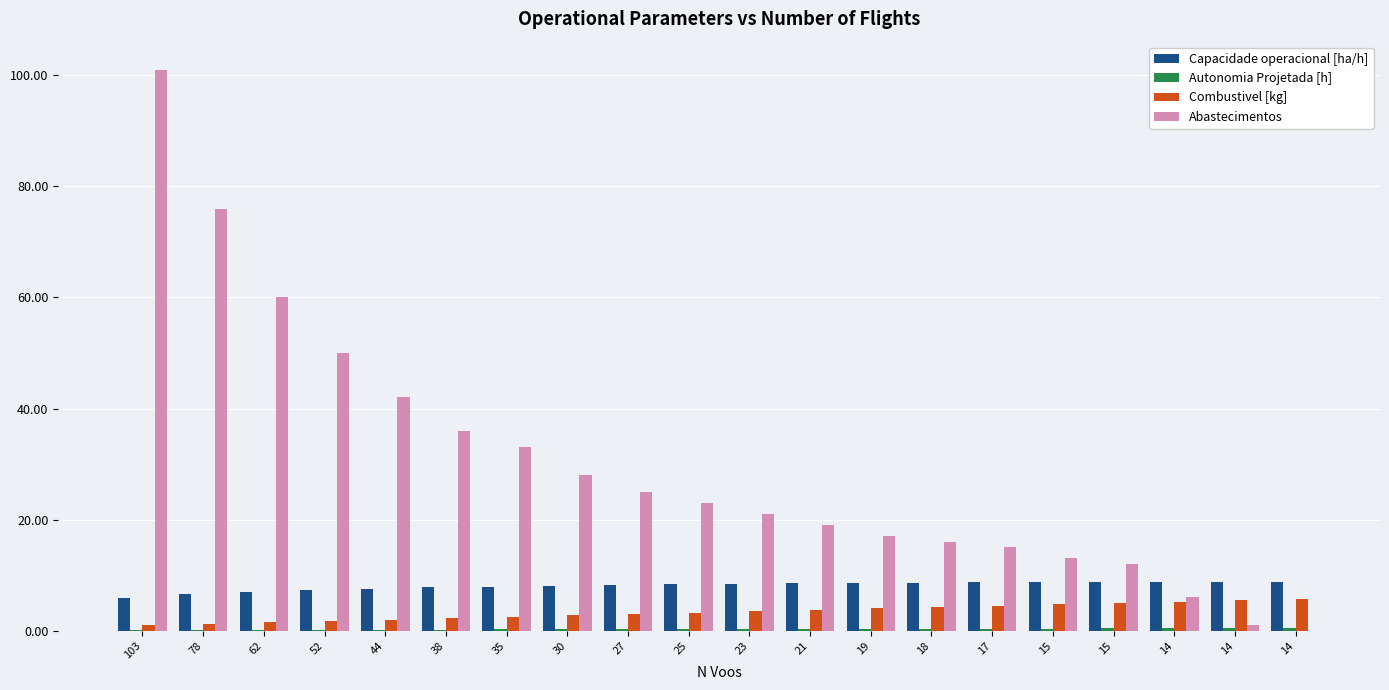

How many data points does each series have?

20